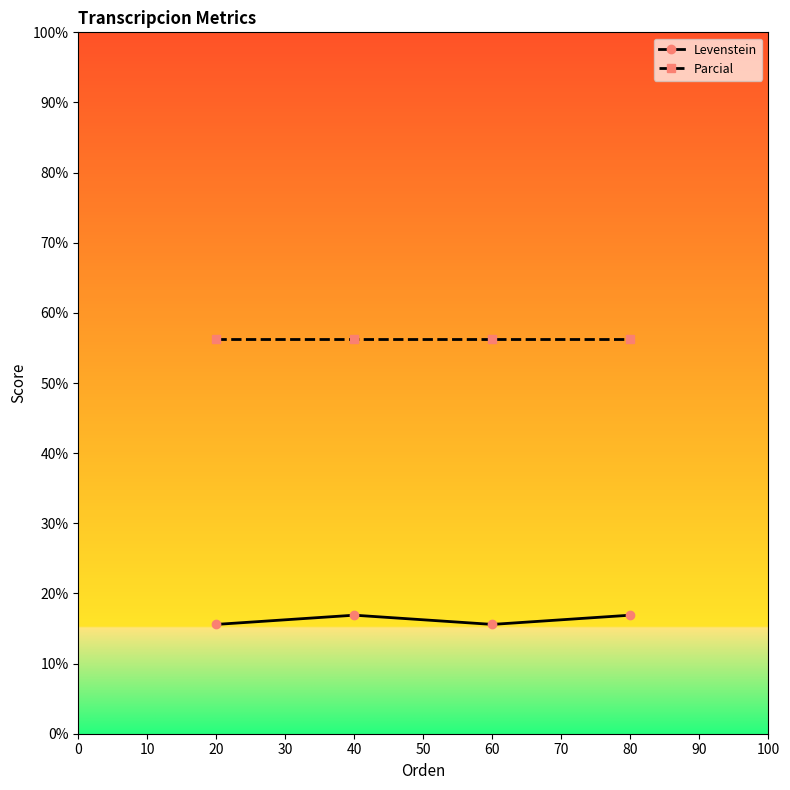

True or false: Parcial and Levenstein intersect in this chart.

False